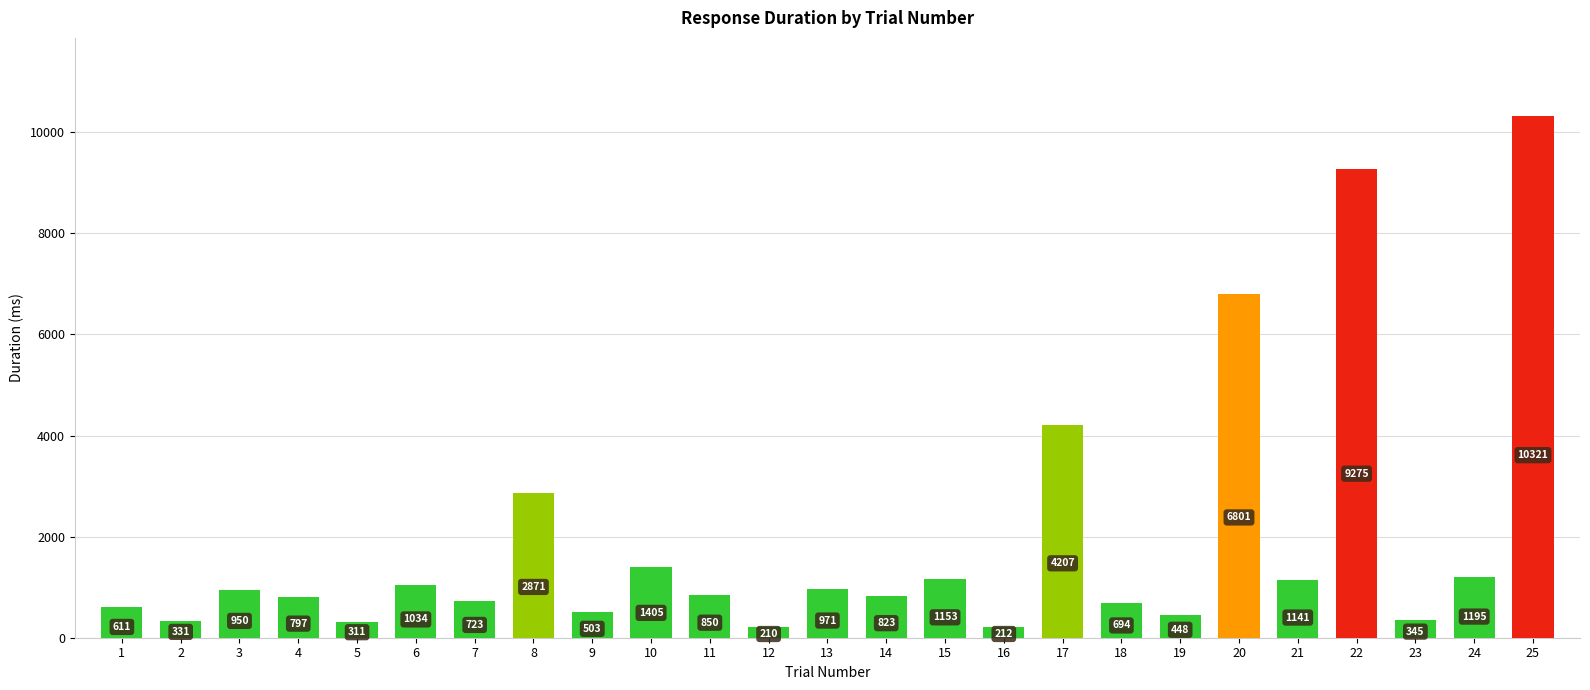

Rank the categories by value from lowest to highest.

12, 16, 5, 2, 23, 19, 9, 1, 18, 7, 4, 14, 11, 3, 13, 6, 21, 15, 24, 10, 8, 17, 20, 22, 25